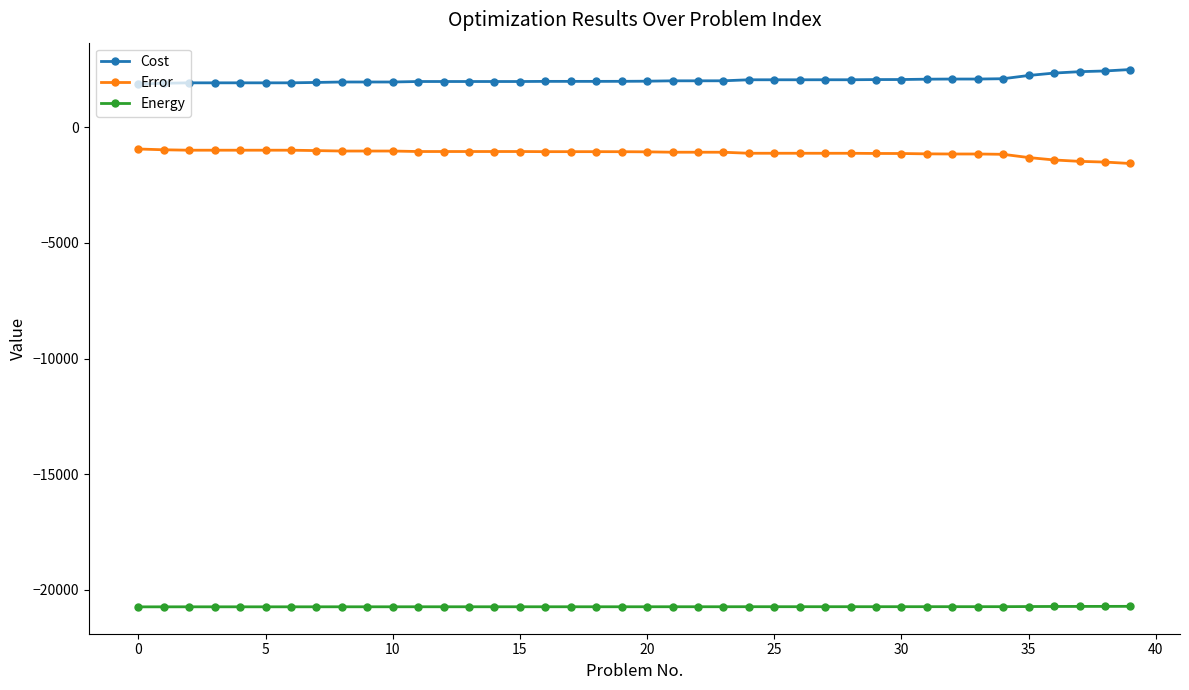

What is the minimum value for Energy?

-20733.1